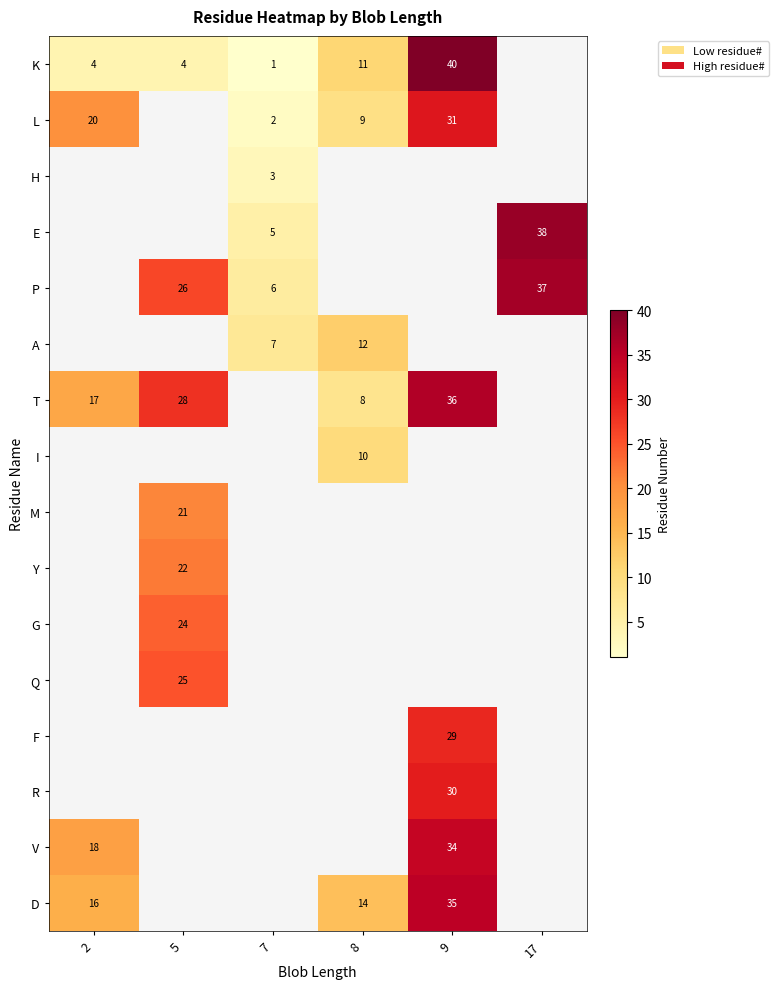

The K series shows 1 at 7. True or false?

True